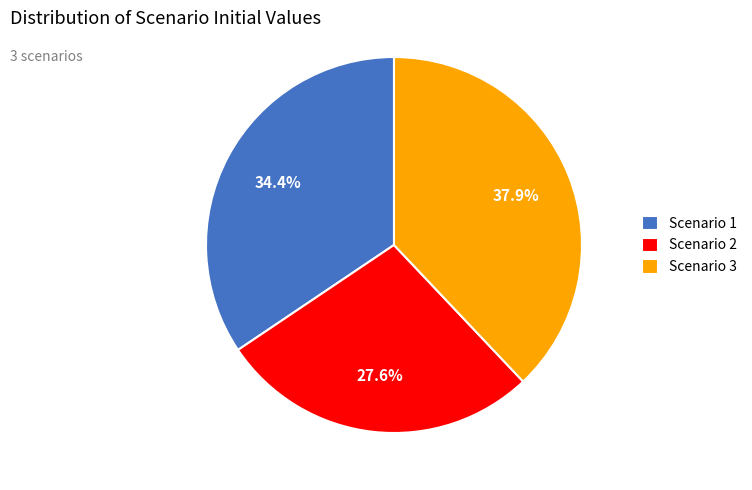

What percentage is NOT represented by Scenario 2?

72.4%